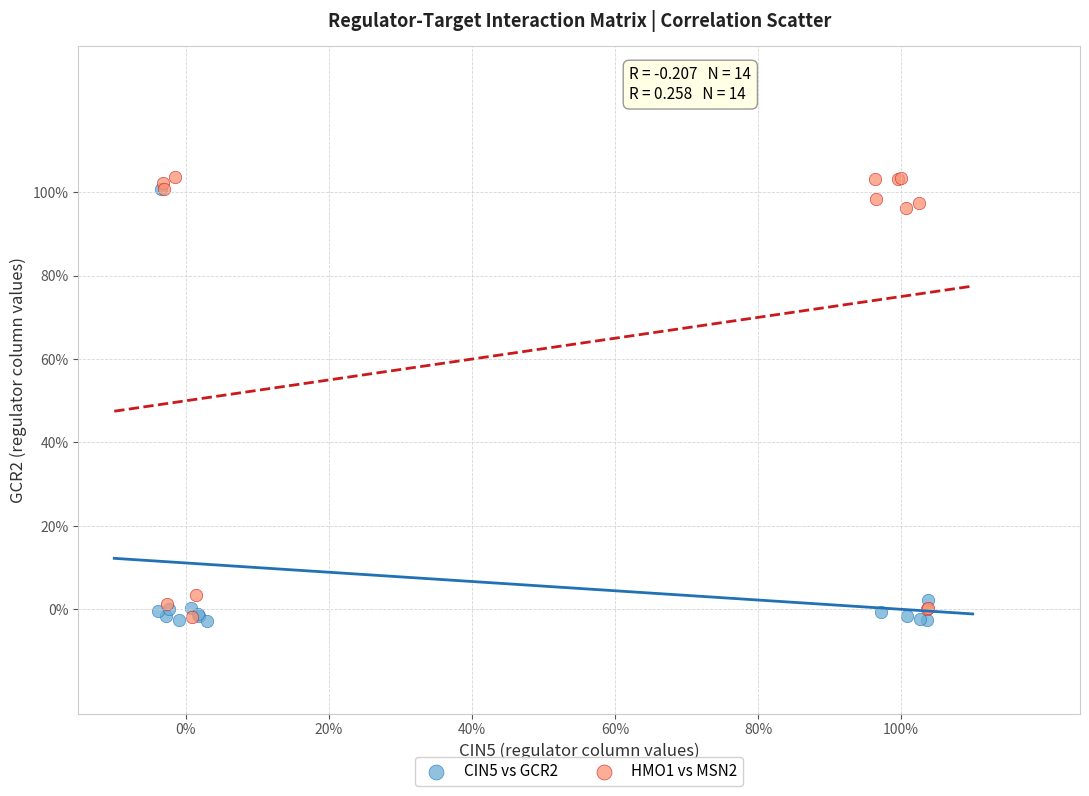

Which series has the widest spread of Y values?

HMO1 vs MSN2